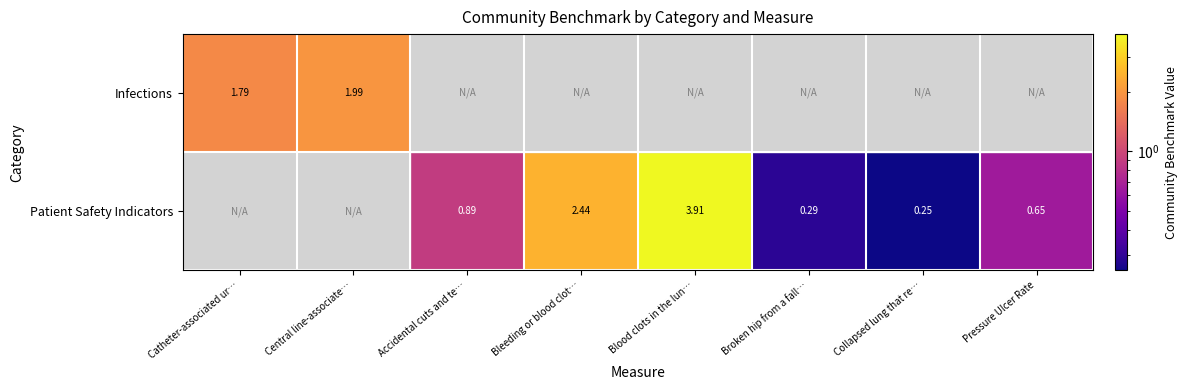

Is the value of Infections at Central line-associate… greater than the value of Patient Safety Indicators at Bleeding or blood clot…?

No